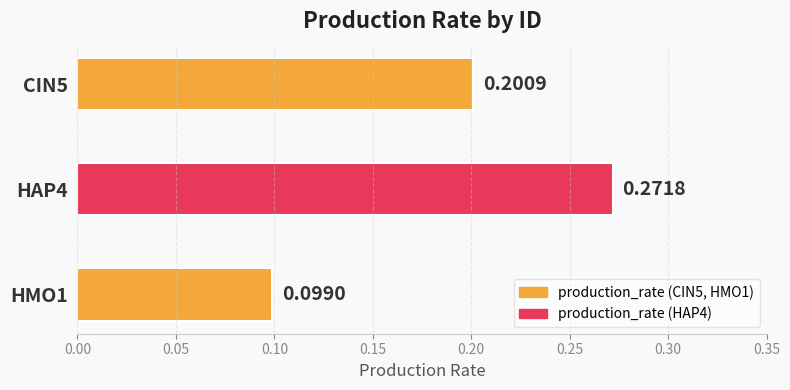

Which category has the lowest value across all series?

HMO1